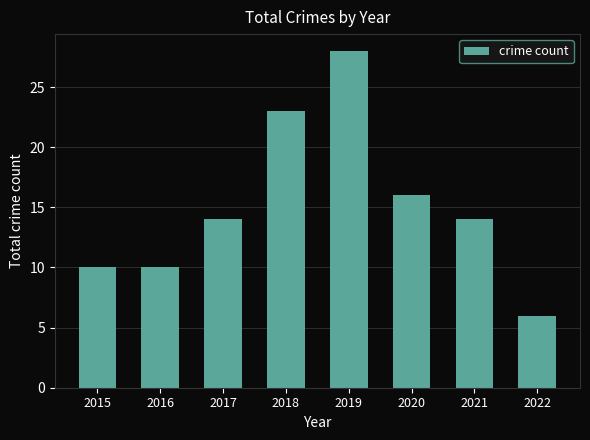

What is the change in value from 2016 to 2017?

+4